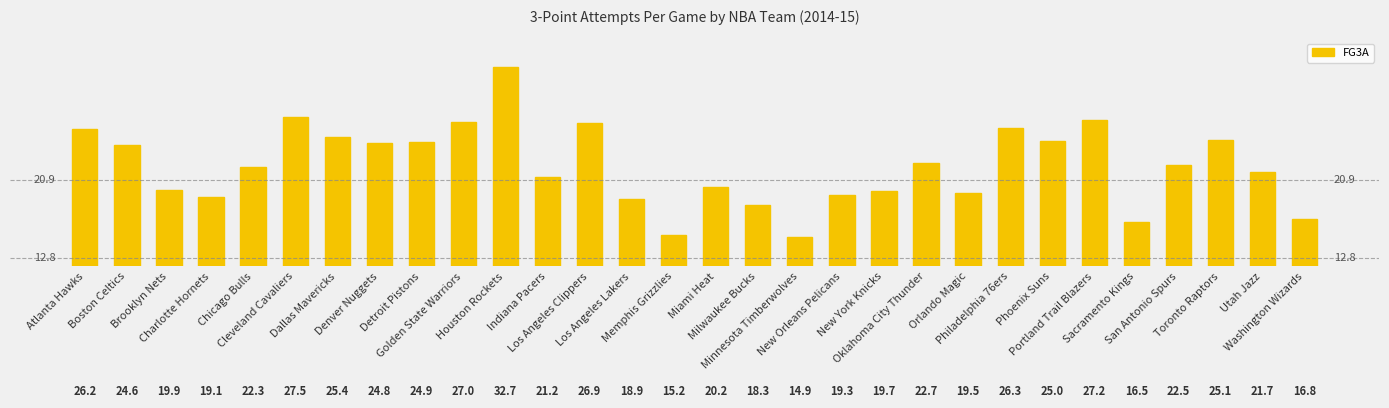

Reading left to right, extract all data points from this chart.

26.2	24.6	19.9	19.1	22.3	27.5	25.4	24.8	24.9	27.0	32.7	21.2	26.9	18.9	15.2	20.2	18.3	14.9	19.3	19.7	22.7	19.5	26.3	25.0	27.2	16.5	22.5	25.1	21.7	16.8